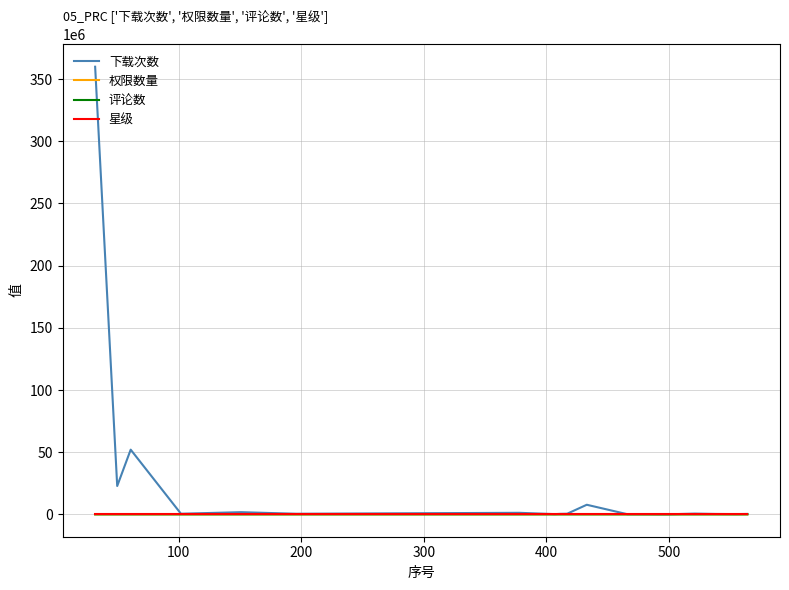

At how many categories does at least one series exceed 298008253?

1